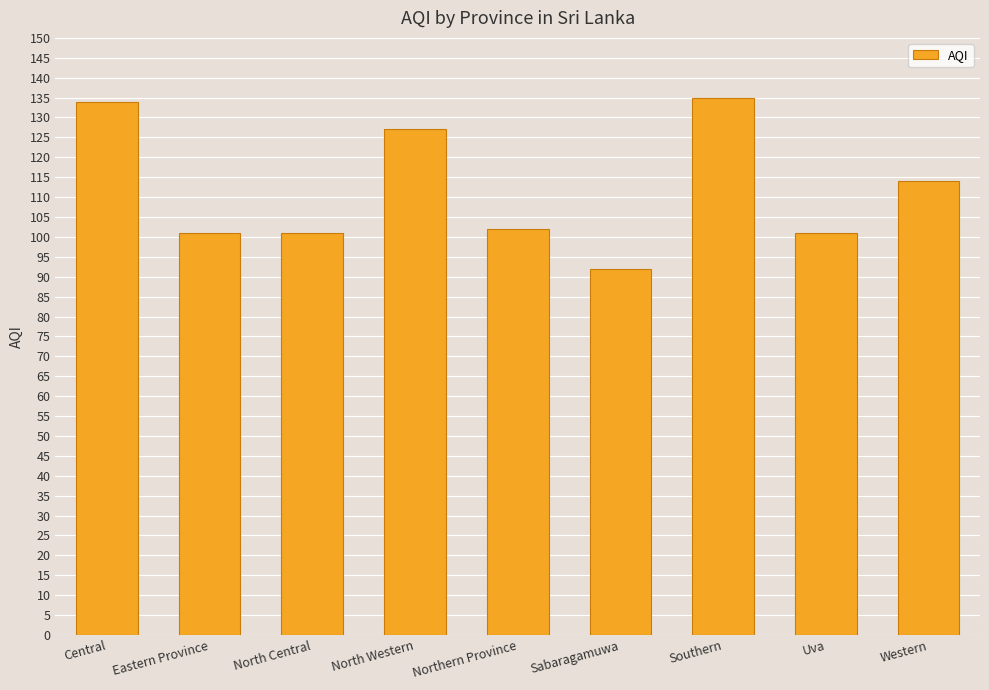

What is the label of the 6th bar from the left?

Sabaragamuwa